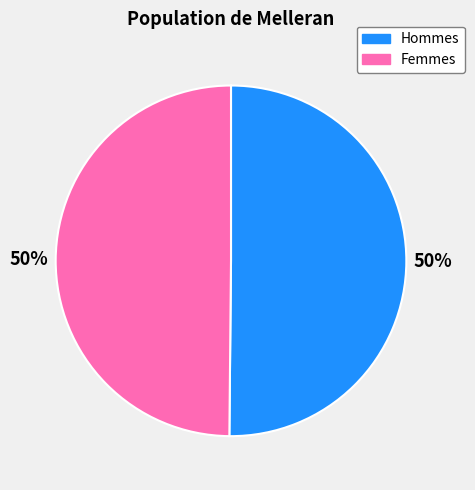

Combined, do Femmes and Hommes account for over 50%?

Yes